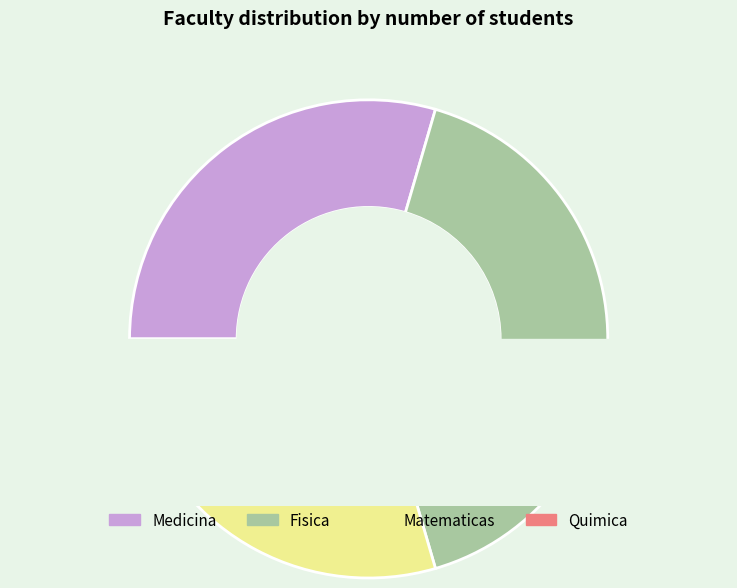

Is it true that Medicina is 30% of the pie?

True